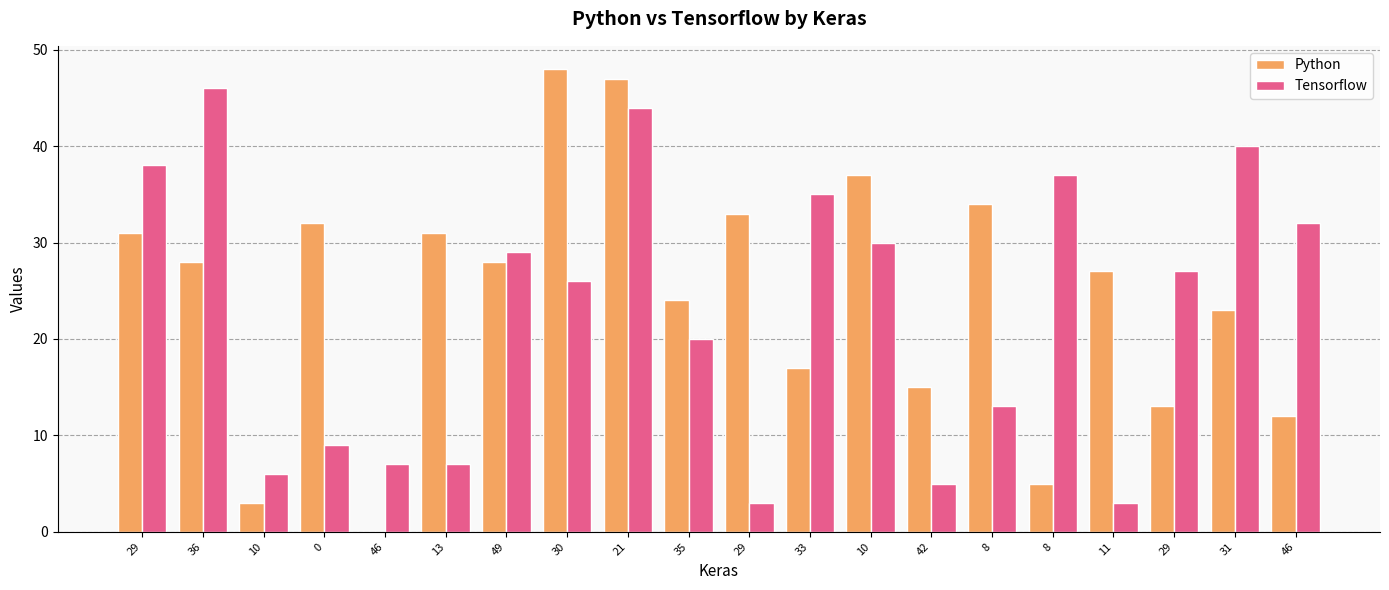

How many distinct data groups are displayed?

2